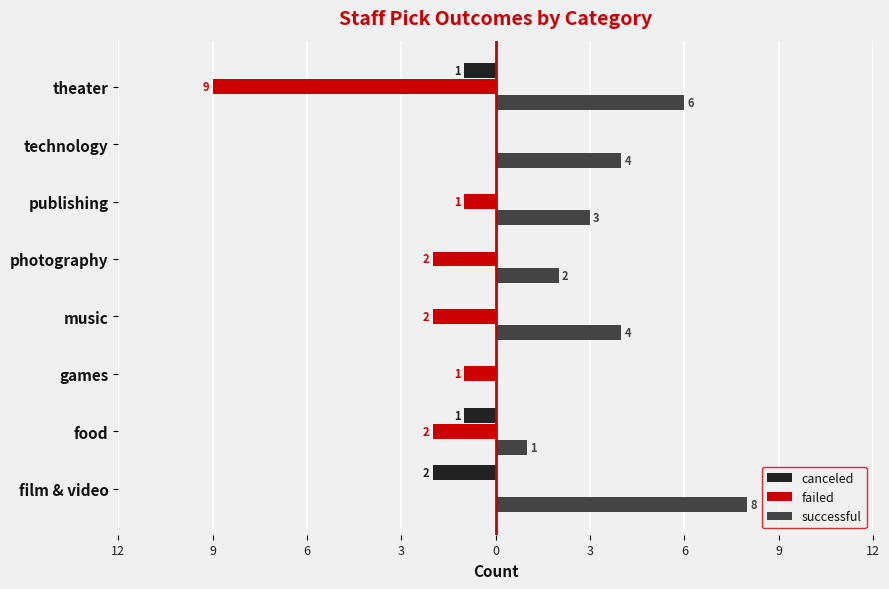

What are all the series names shown in the legend?

canceled, failed, successful